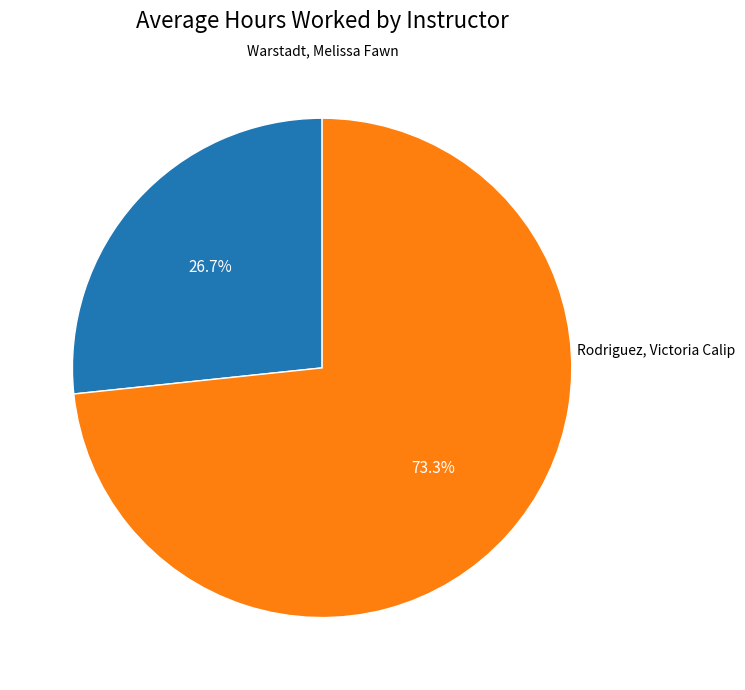

To the nearest percent, what is the difference between the largest and smallest slice percentages?

47%